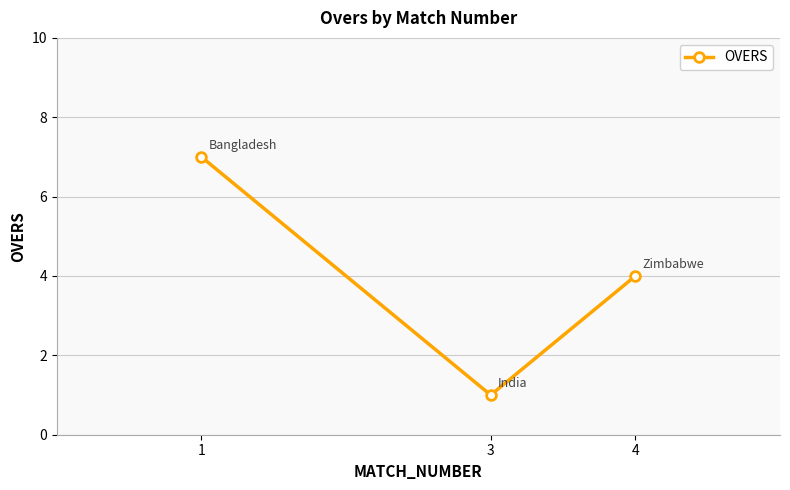

Reading left to right, transcribe all the data shown in this chart.

7	1	4